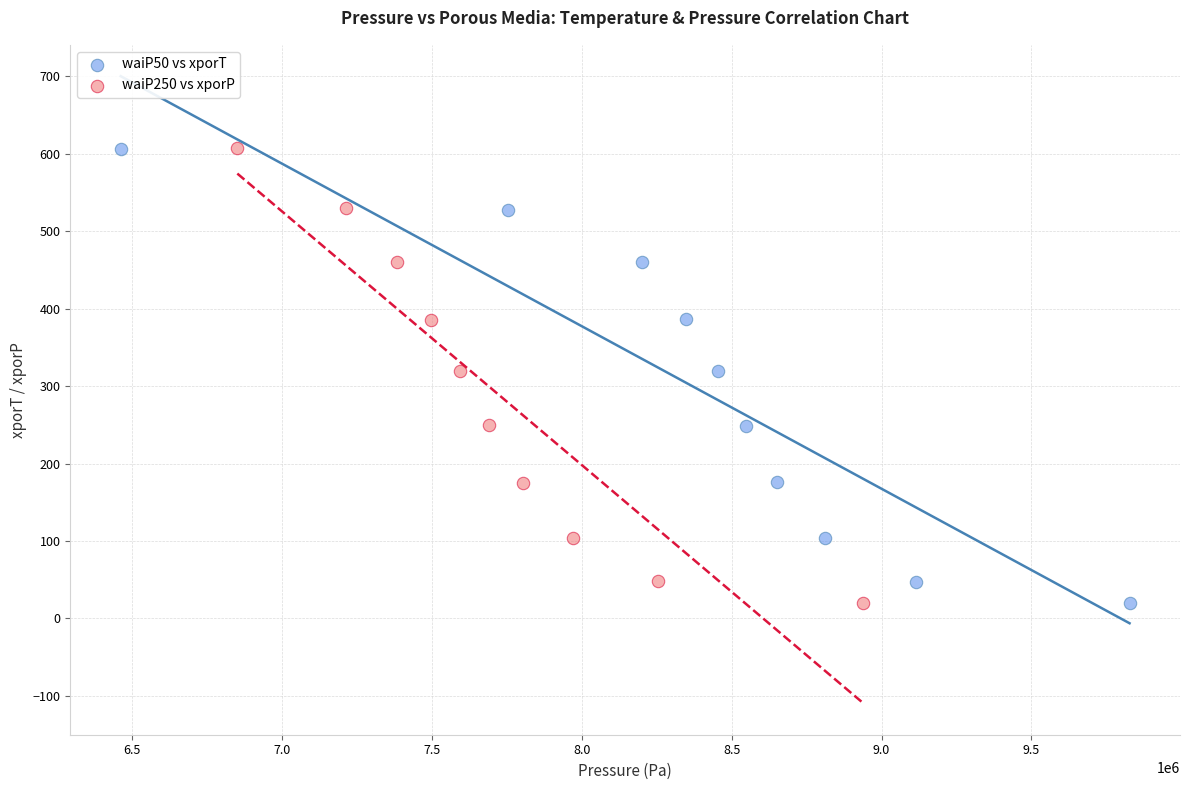

Which series has the largest Y range (max minus min)?

waiP250 vs xporP